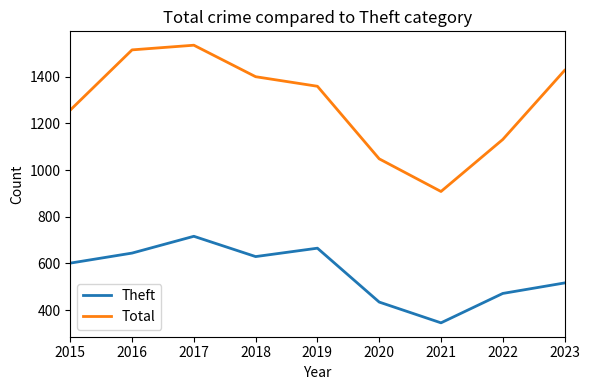

Is it true that Theft equals 665 at 2019?

True